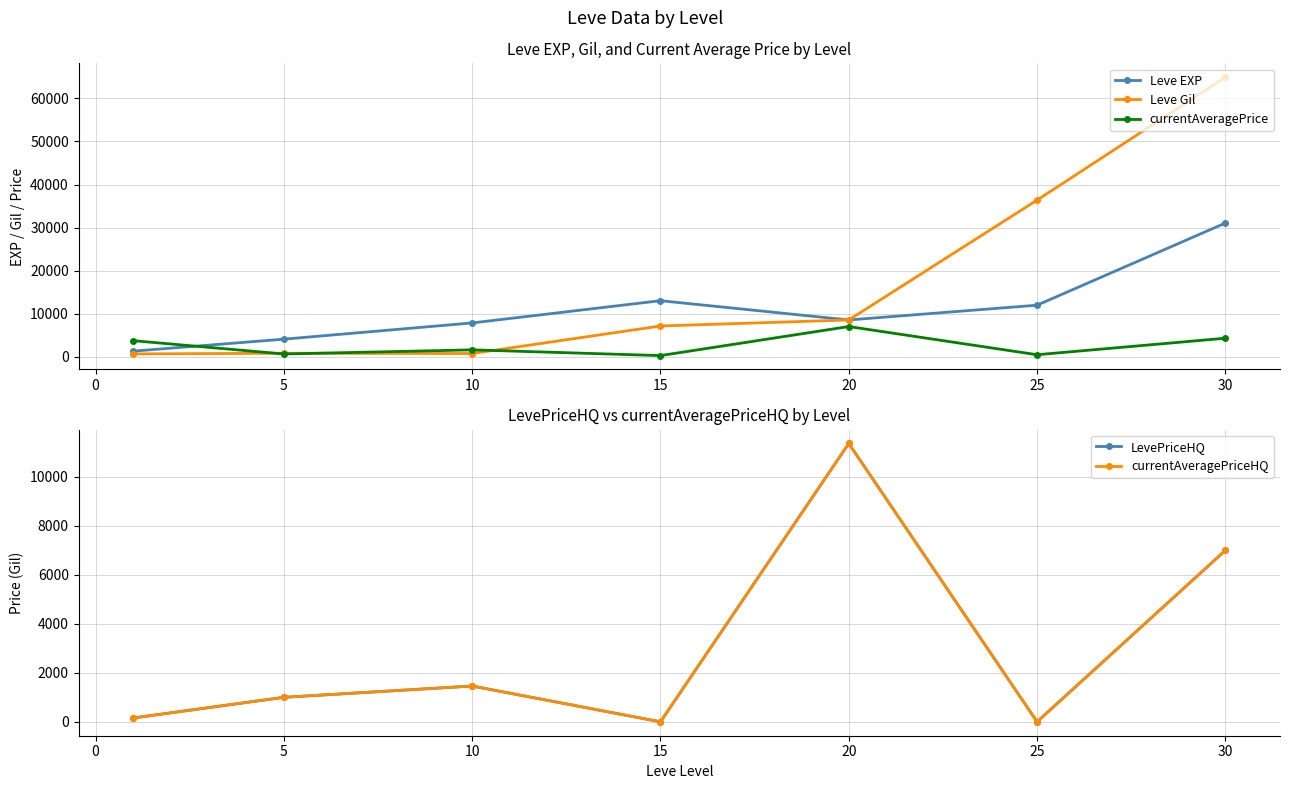

What are all the series names shown in the legend?

Leve EXP, Leve Gil, currentAveragePrice, LevePriceHQ, currentAveragePriceHQ